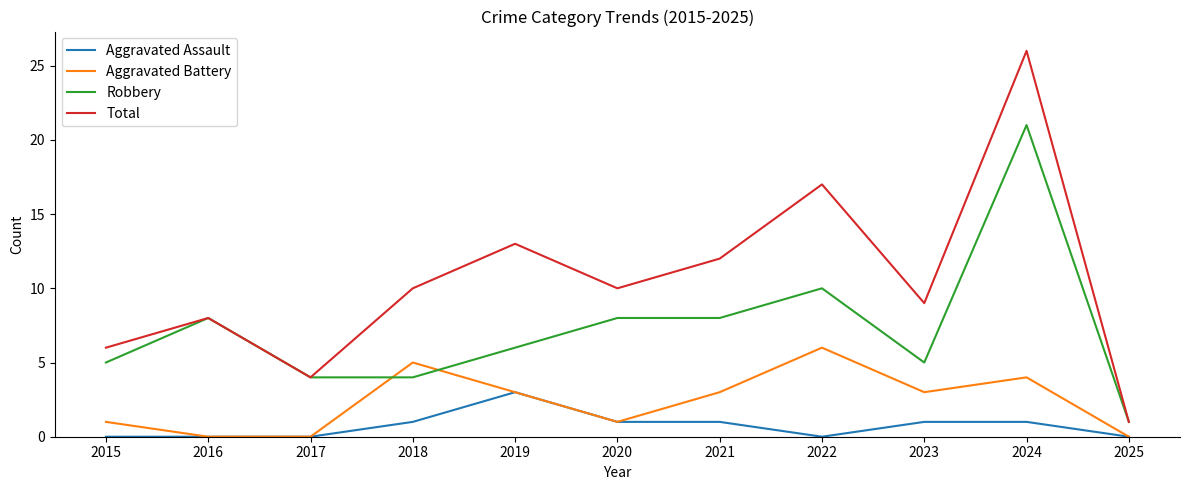

What is the average value of the Total series?

11